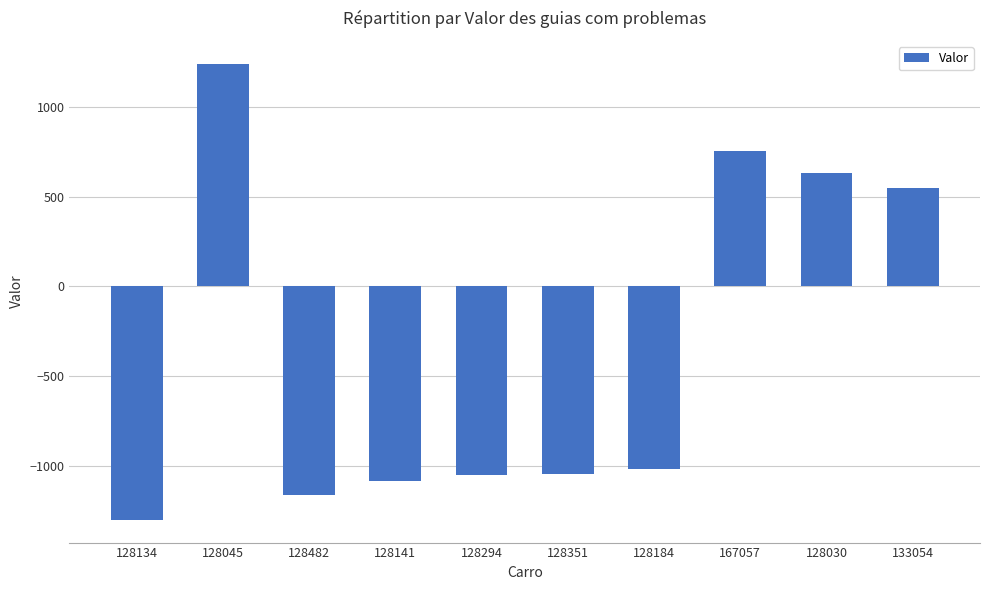

What is the difference between the values at 128030 and 167057?

122.9